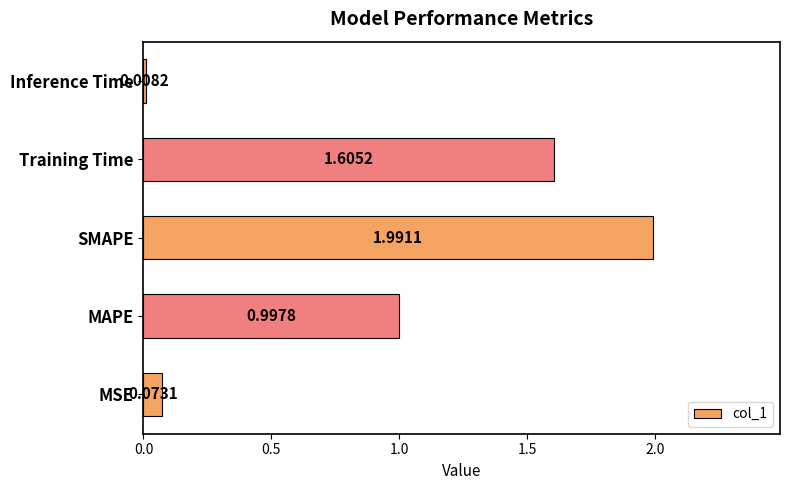

At which label is the value closest to 0?

Inference Time